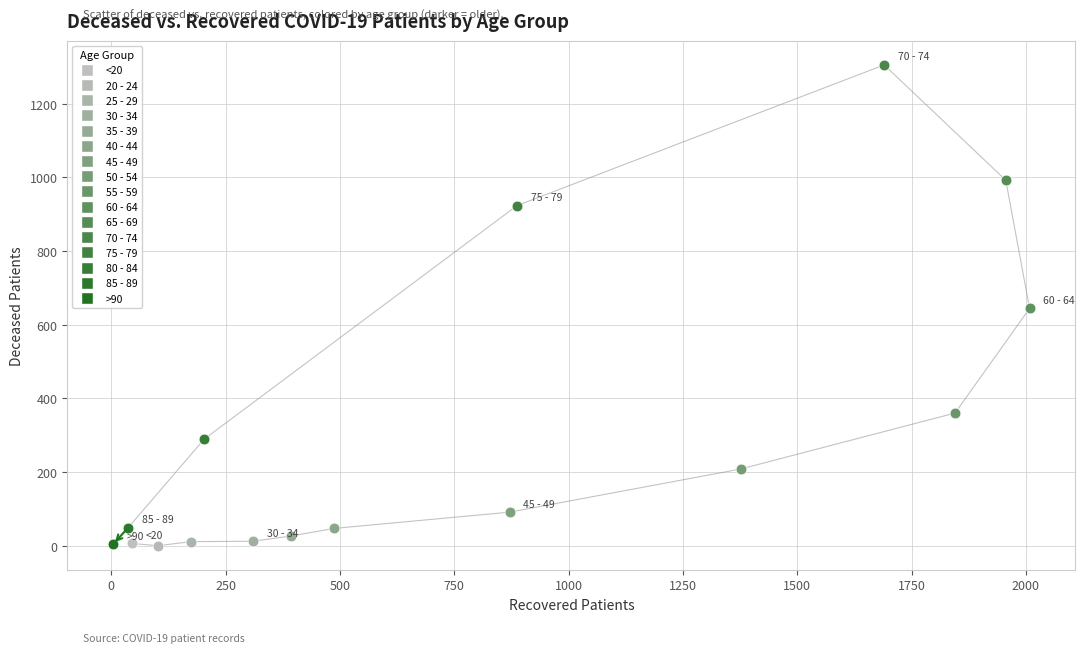

What are all the series names shown in the legend?

<20, 20 - 24, 25 - 29, 30 - 34, 35 - 39, 40 - 44, 45 - 49, 50 - 54, 55 - 59, 60 - 64, 65 - 69, 70 - 74, 75 - 79, 80 - 84, 85 - 89, >90